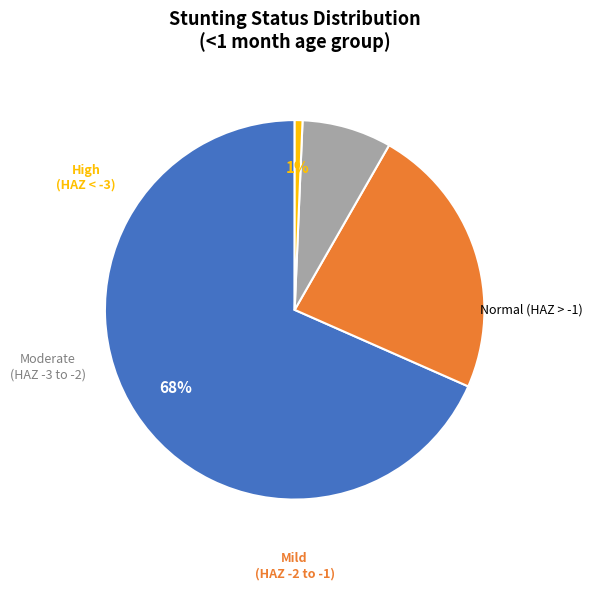

Is there any slice that represents more than half of the pie?

Yes